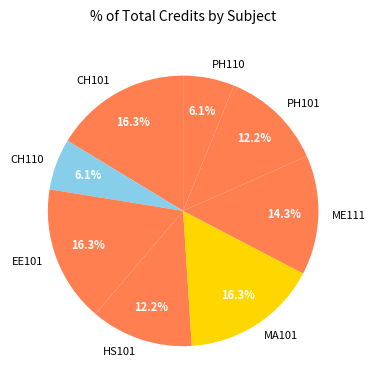

Approximately how many times larger is the value at ME111 compared to CH110?

2.3